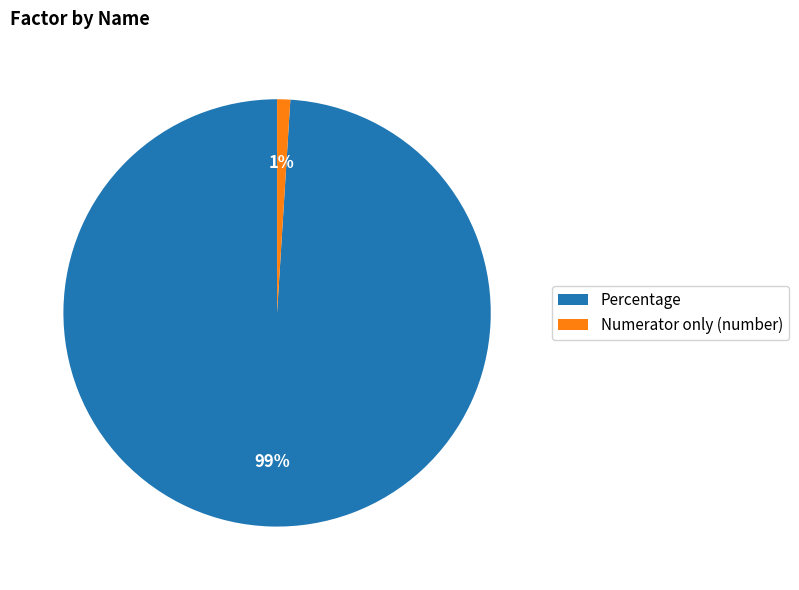

Which has a higher value, Numerator only (number) or Percentage?

Percentage